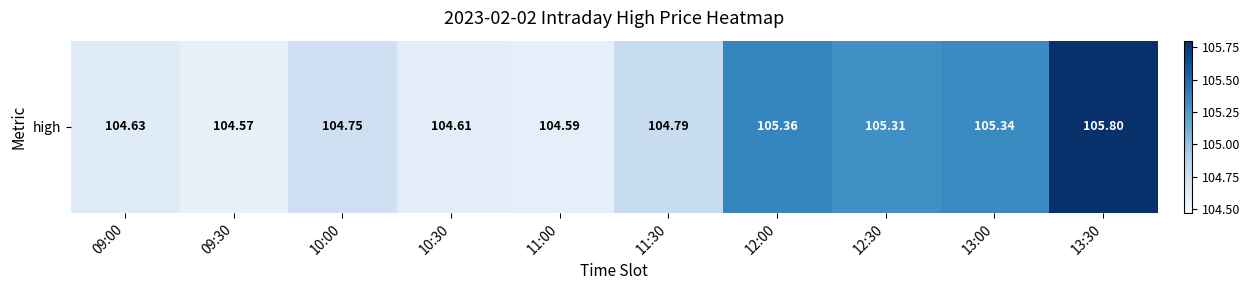

How many categories are shown in the chart?

10